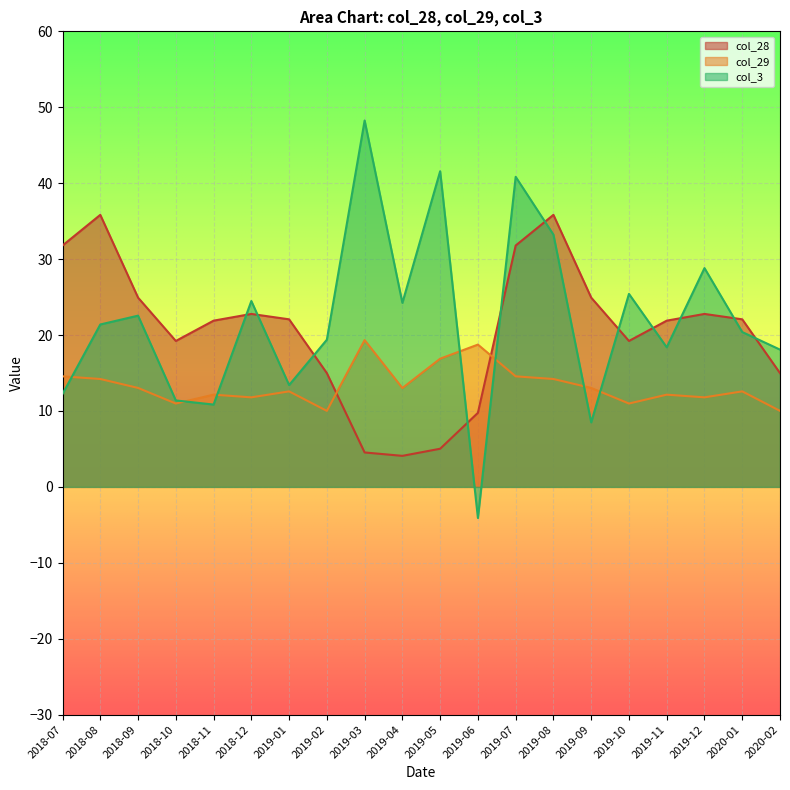

True or false: col_28 has a value of 5.0 at 2019-05.

True